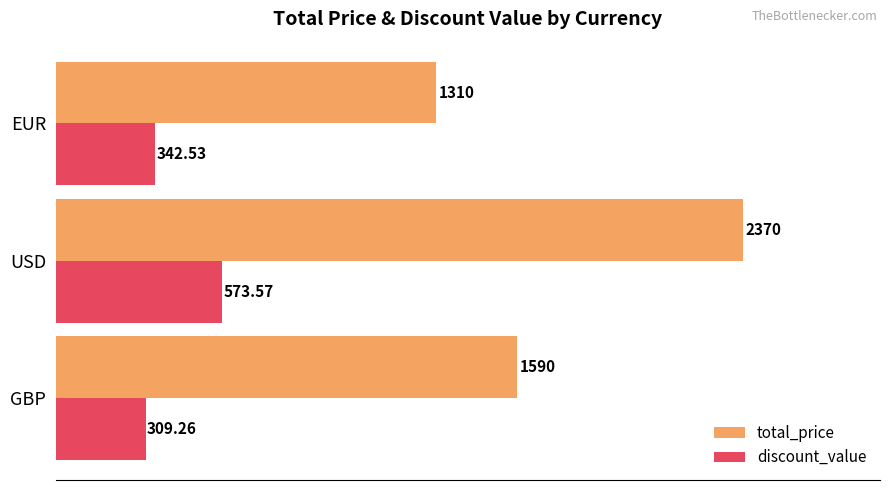

Rank the series by their average value, from lowest to highest.

discount_value, total_price